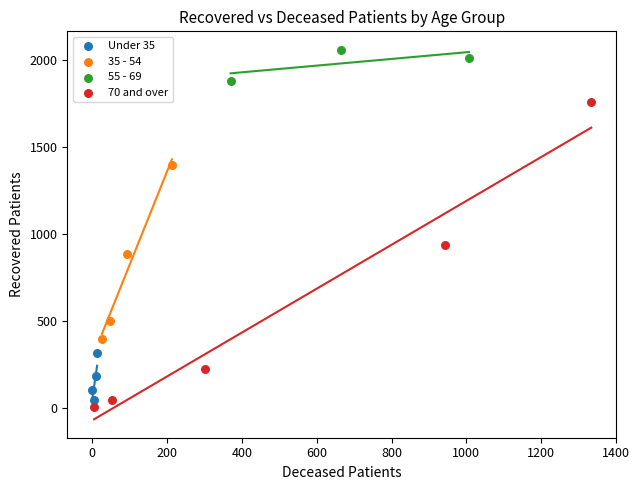

What are all the series names shown in the legend?

Under 35, 35 - 54, 55 - 69, 70 and over